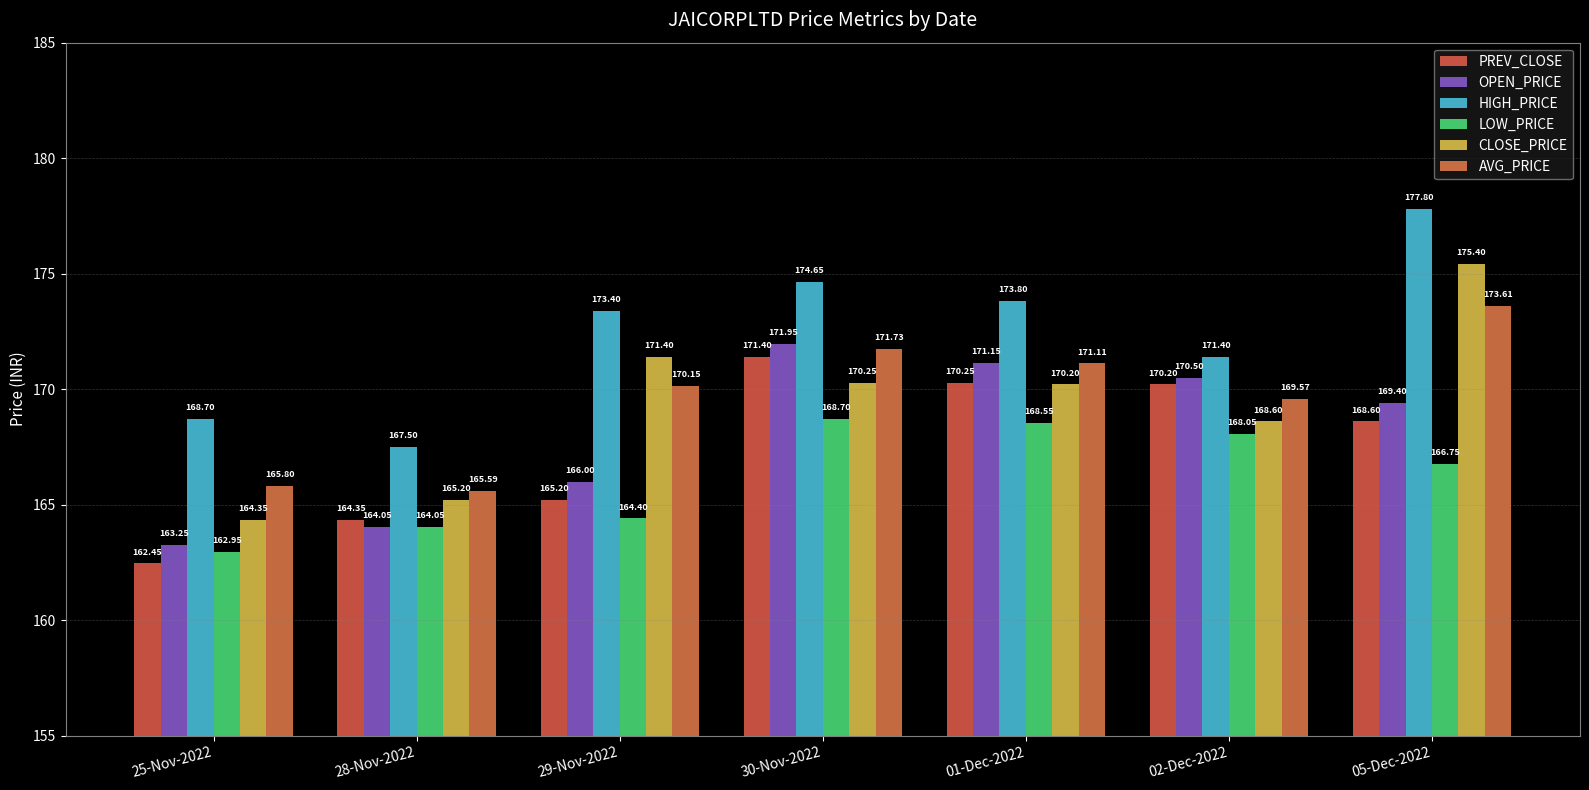

Are the bars horizontal?

No